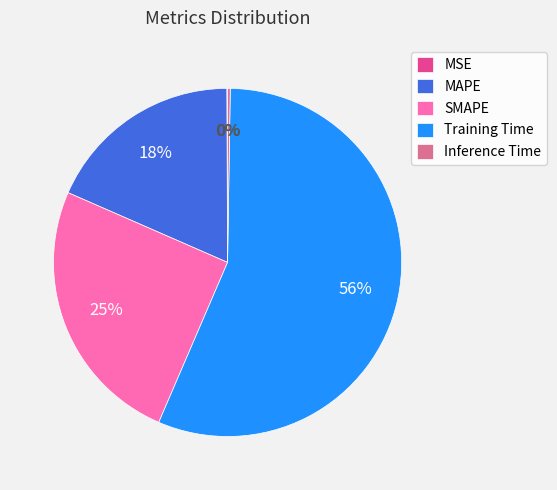

To the nearest percent, what is the difference between the Training Time and SMAPE slice percentages?

31%